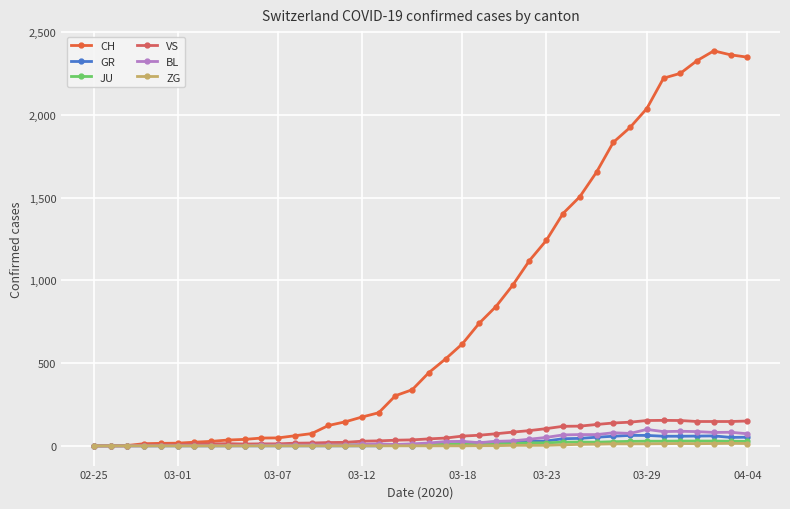

Which series has the widest spread of values?

CH